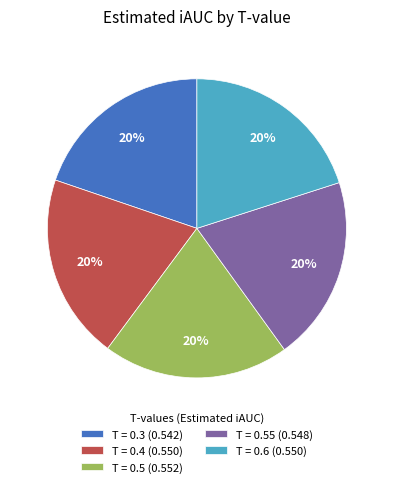

Do T = 0.3 (0.542) and T = 0.4 (0.550) together represent more than half of the pie?

No